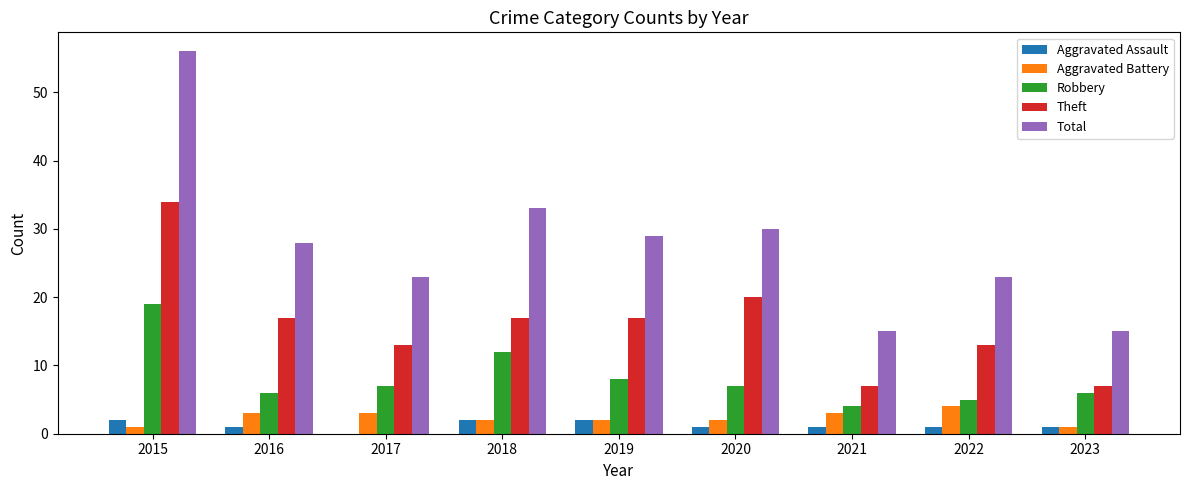

At which label does Aggravated Battery first exceed 2?

2016